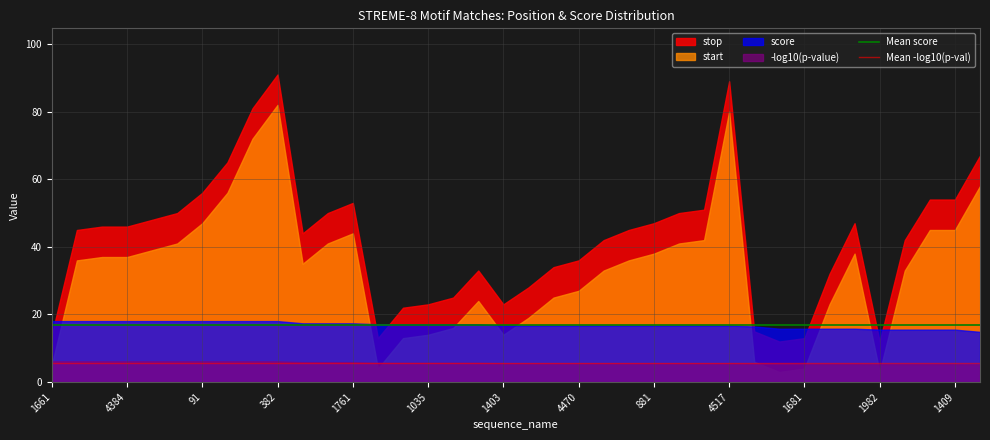

At 881, list the series in order from smallest to largest.

-log10(p-value), score, start, stop